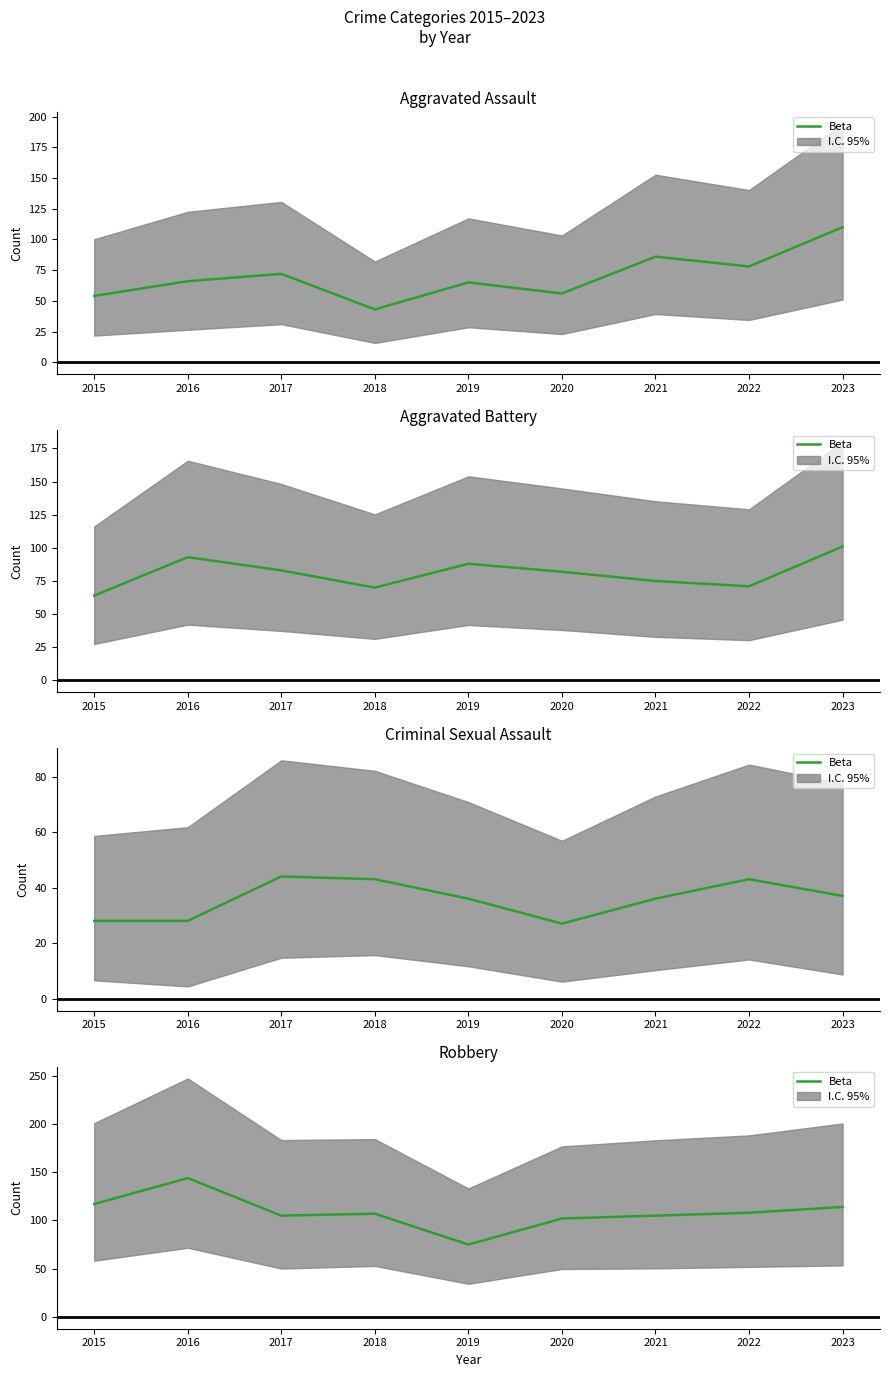

How many values are below 107?

4